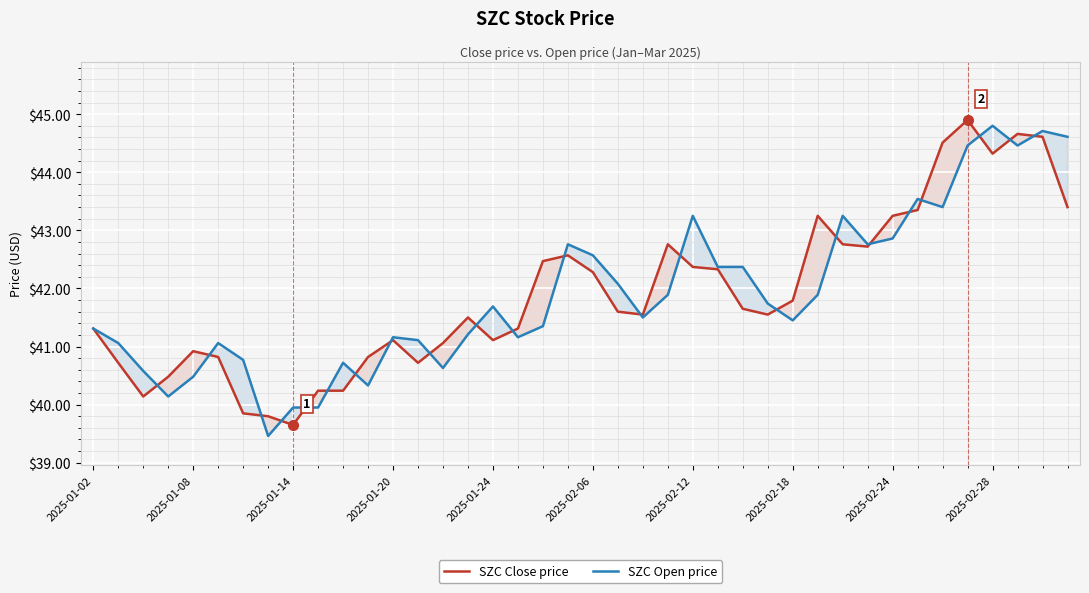

Is it true that SZC Close price equals 60.7 at 2025-01-08?

False